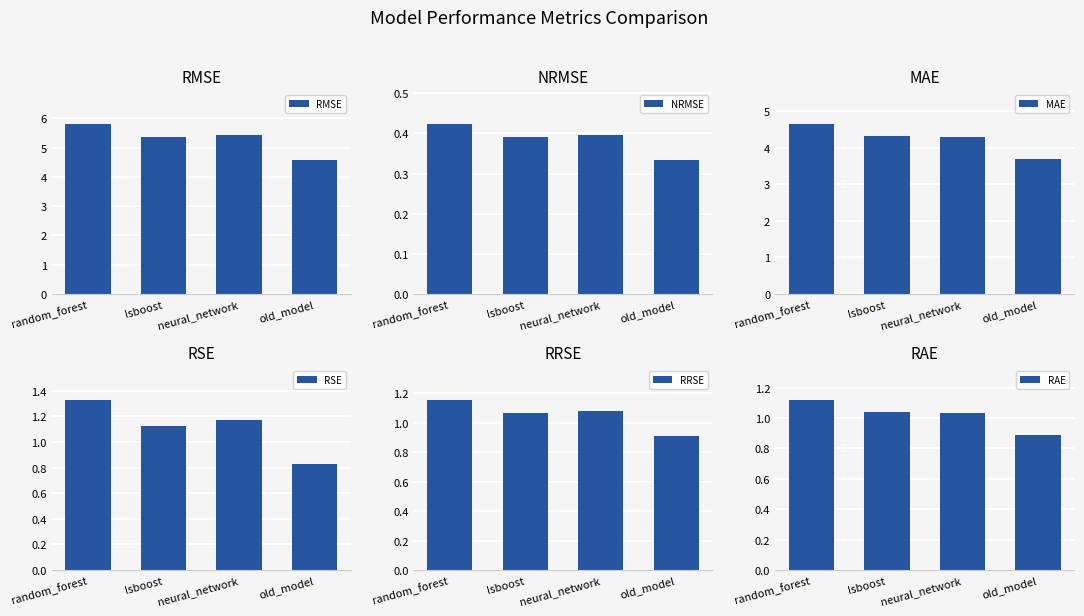

Rank the categories by RSE value from lowest to highest.

old_model, lsboost, neural_network, random_forest